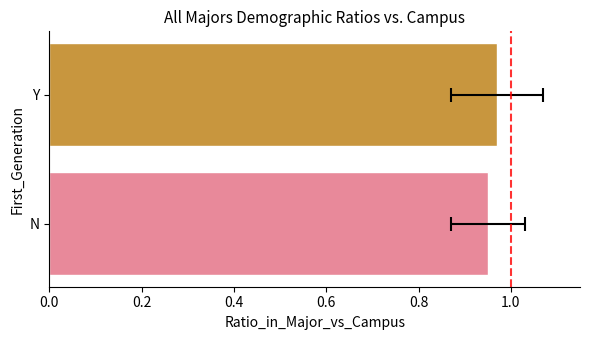

Does the chart contain any negative values?

No